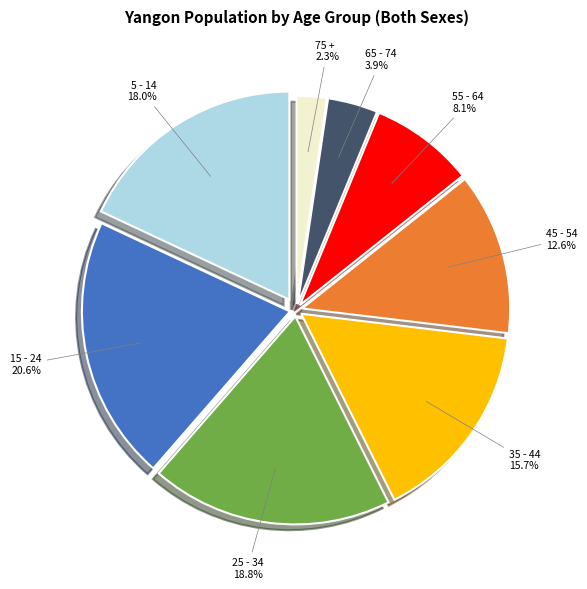

How many segments does this pie chart have?

8